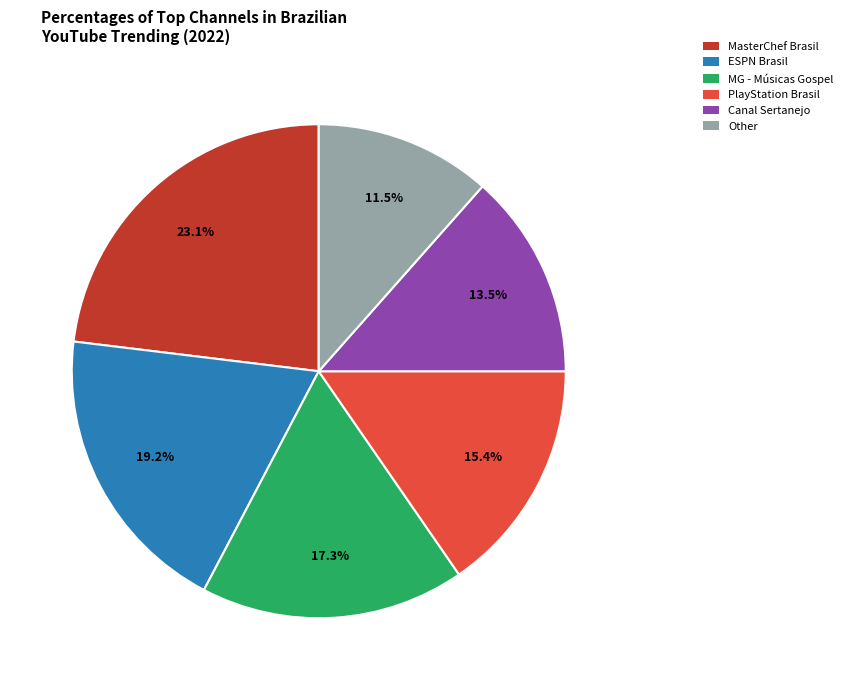

Is there any slice that represents more than half of the pie?

No